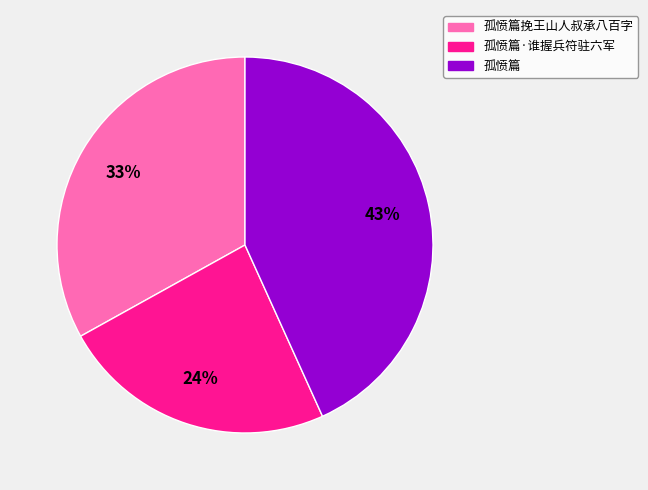

To the nearest percent, what is the difference between the 孤愤篇挽王山人叔承八百字 and 孤愤篇 slice percentages?

10%